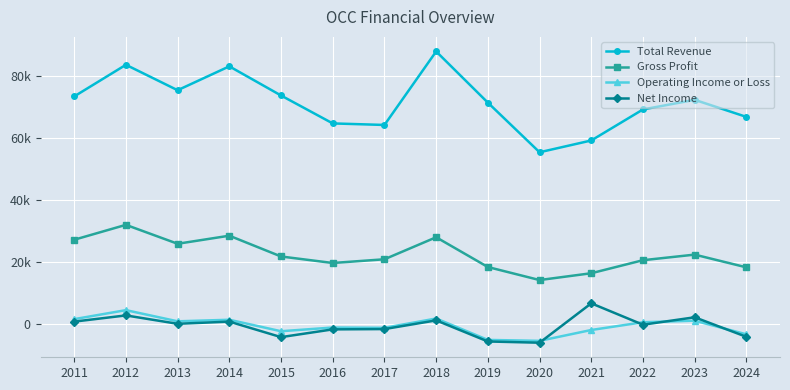

Is this an area chart (filled region under the line)?

No